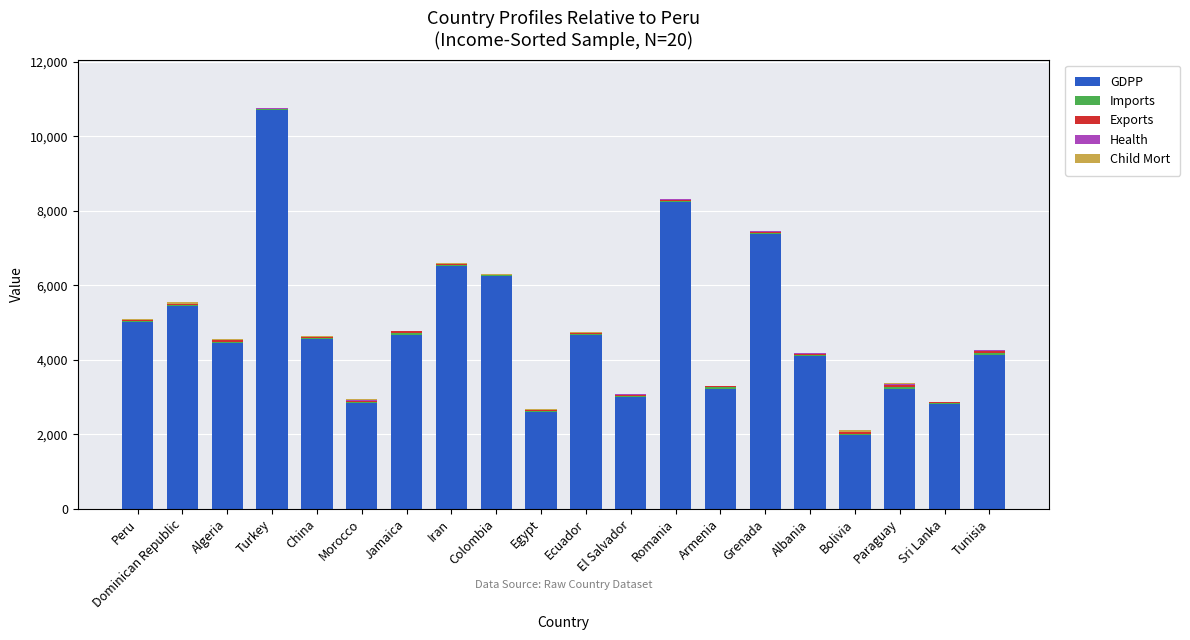

At which category is the sum across all series the highest?

Turkey